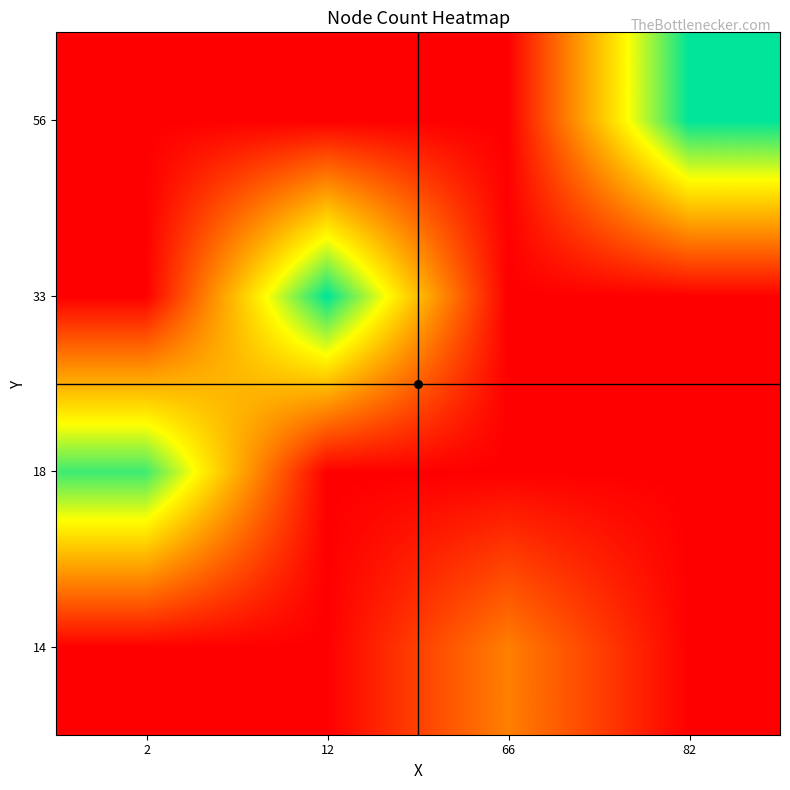

Reading right to left, extract all data points from this chart.

14: 82=0	66=4	12=0	2=0
18: 82=0	66=0	12=0	2=11
33: 82=0	66=0	12=12	2=0
56: 82=12	66=0	12=0	2=0